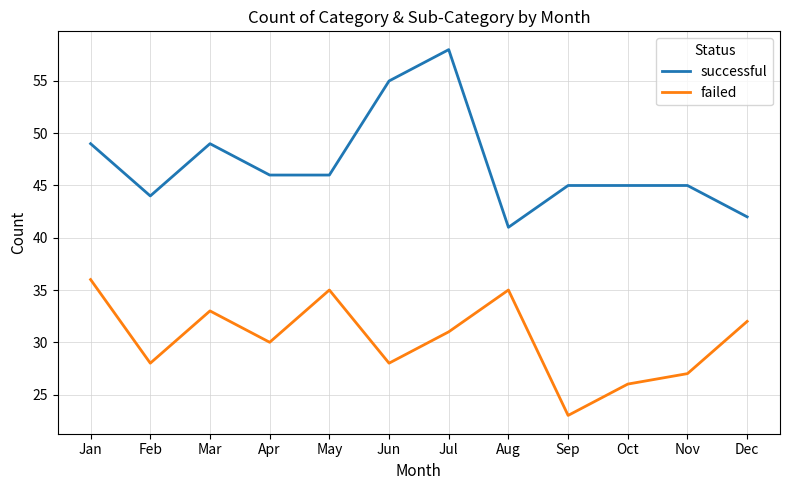

At Feb, list the series in order from smallest to largest.

failed, successful